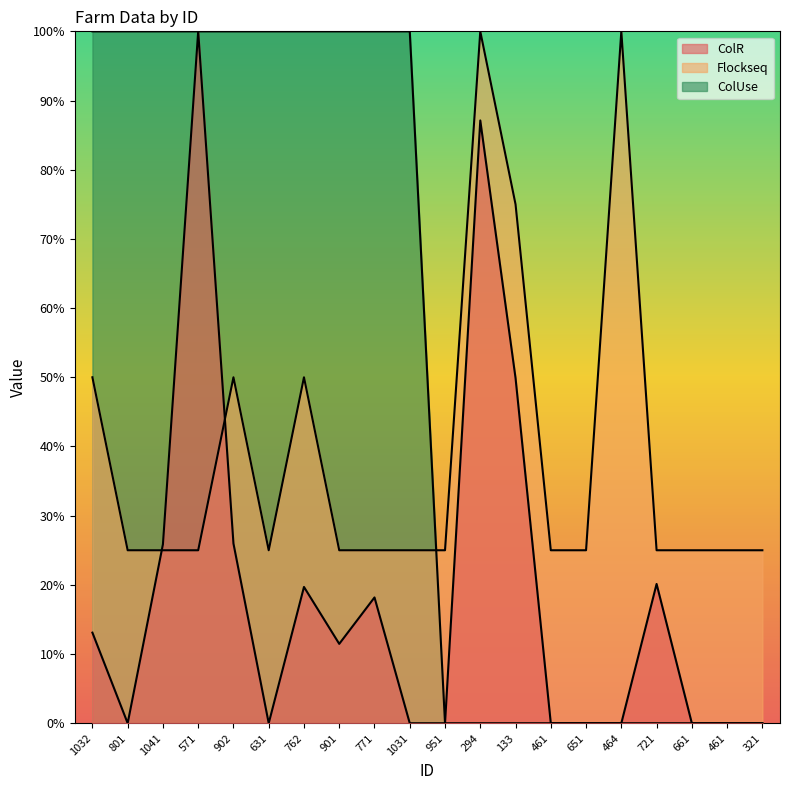

Between 801 and 951, which series saw the biggest shift?

ColUse